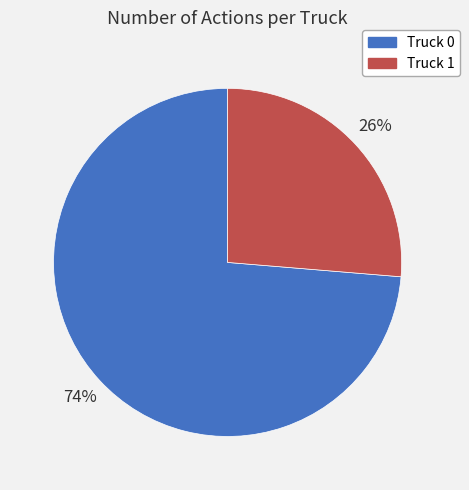

Combined, do Truck 1 and Truck 0 account for over 50%?

Yes